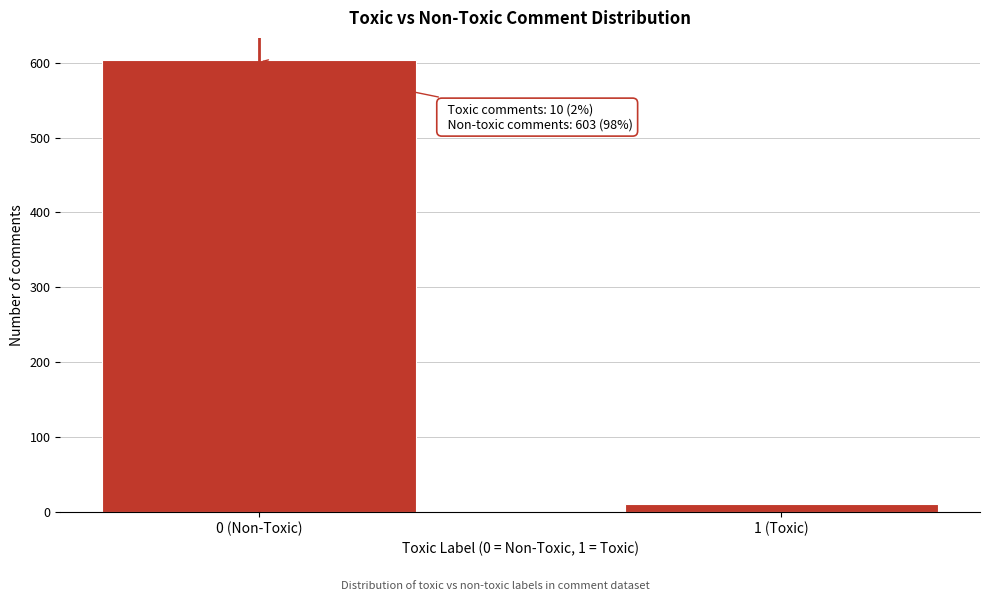

Reading right to left, transcribe all the data shown in this chart.

10	603